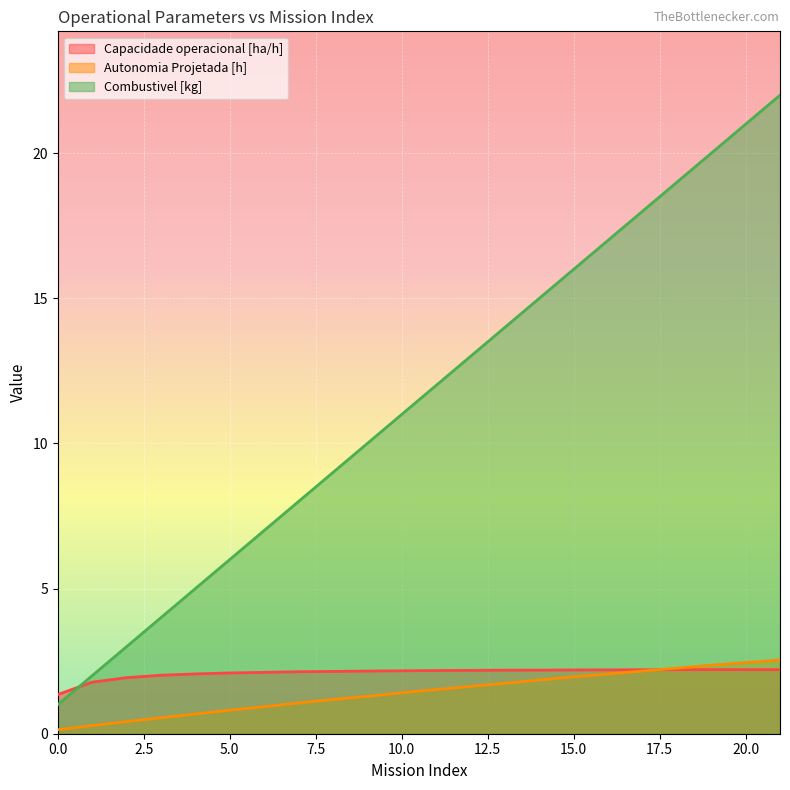

At which category is the sum across all series the highest?

21